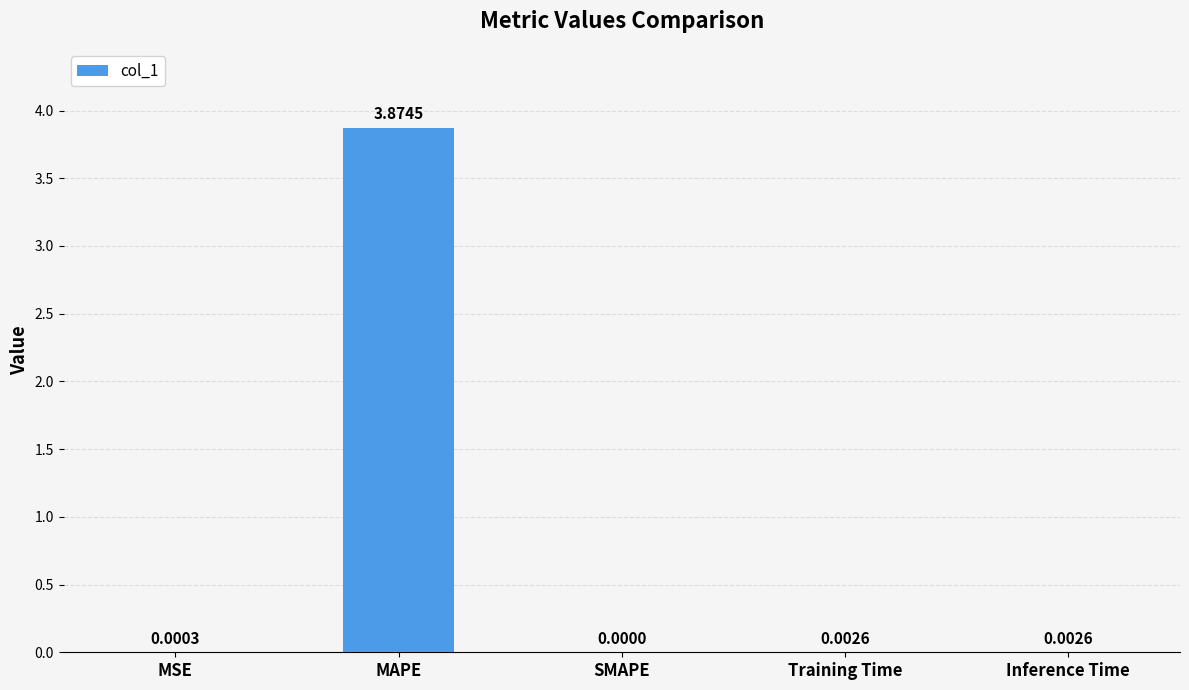

Count the number of data series in this chart.

1